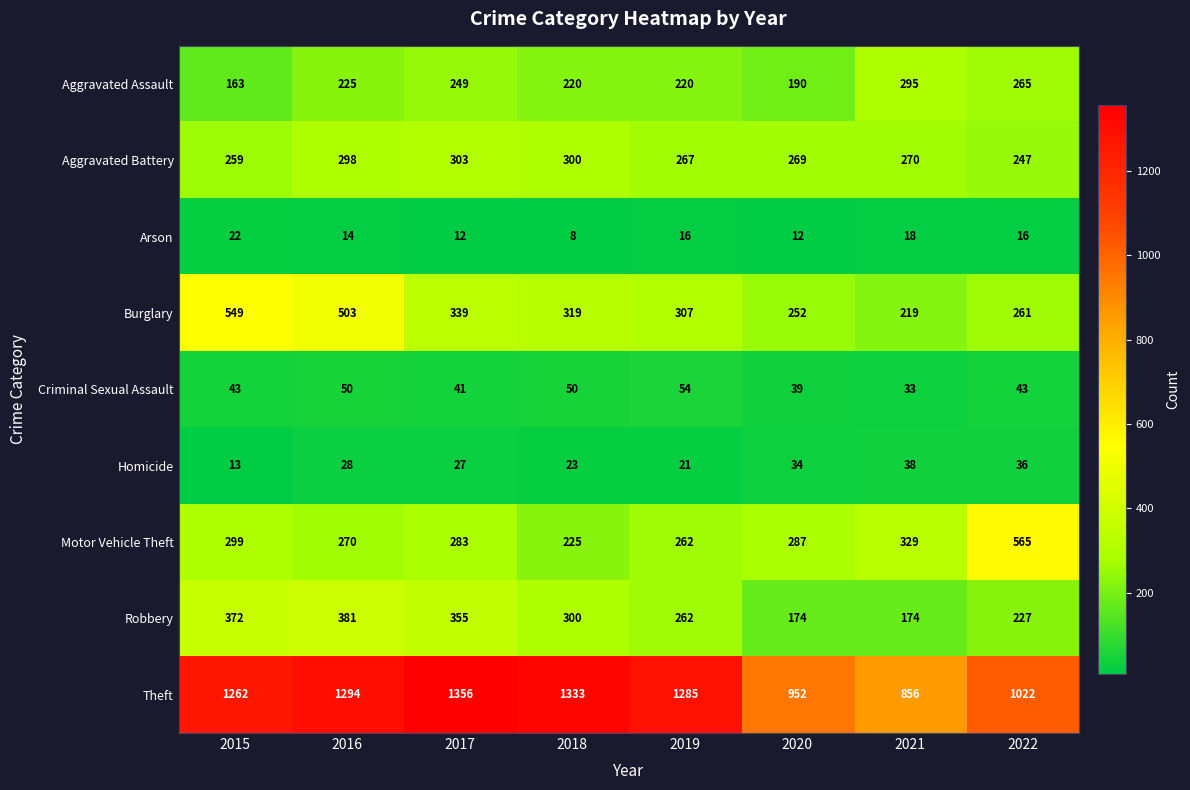

True or false: Burglary has a value of 434 at 2020.

False